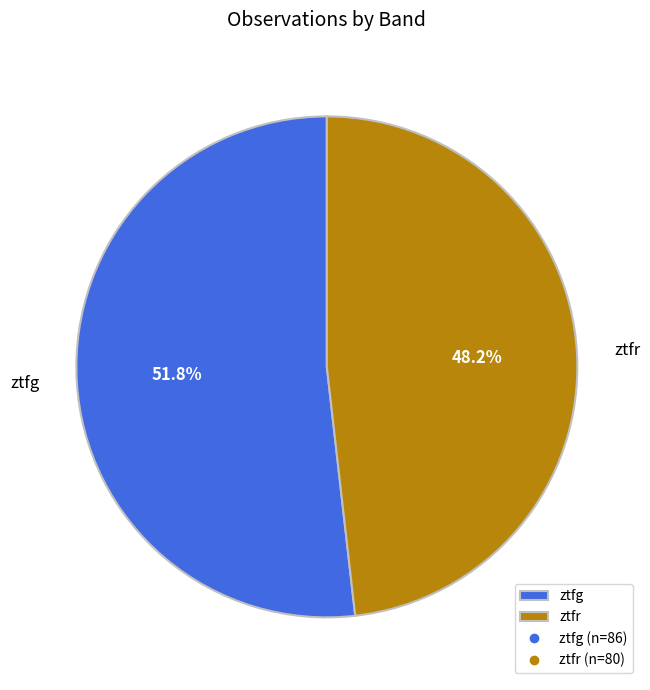

What is the ratio of the value at ztfg to the value at ztfr?

1.1